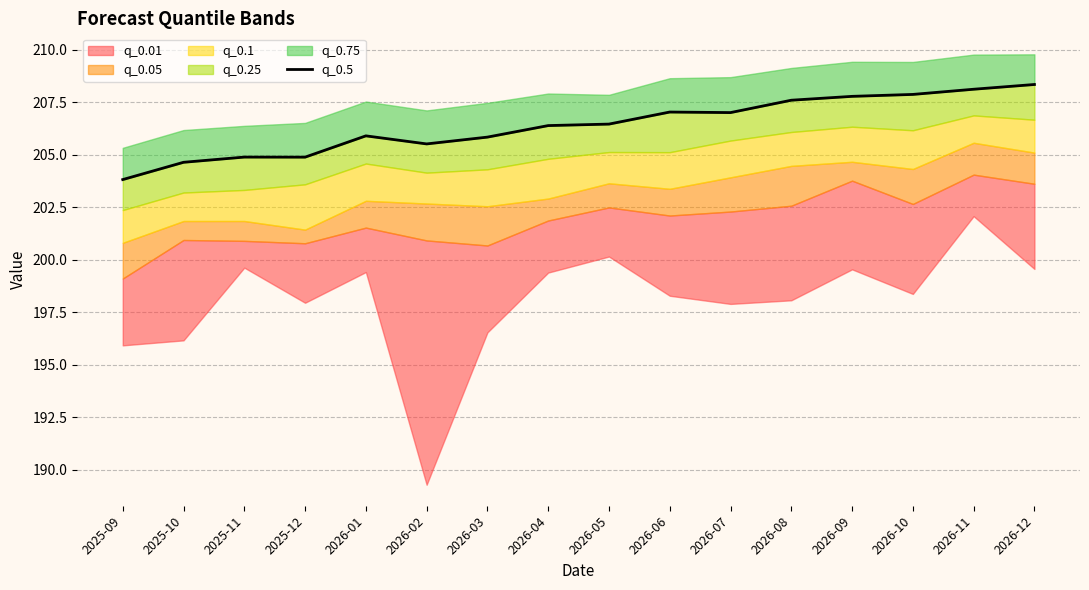

What is the average value?

206.4